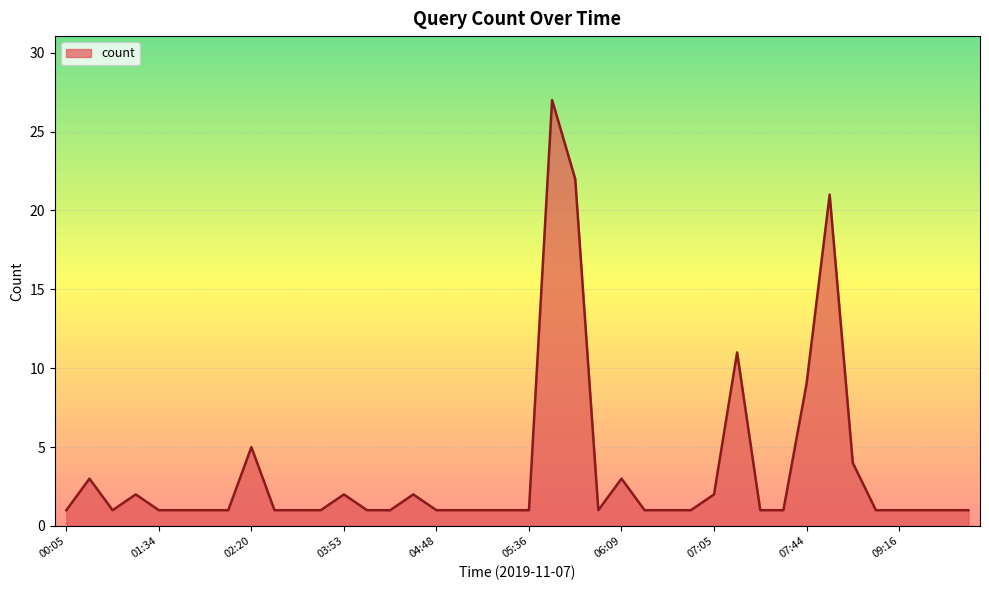

What is the greatest value displayed?

27